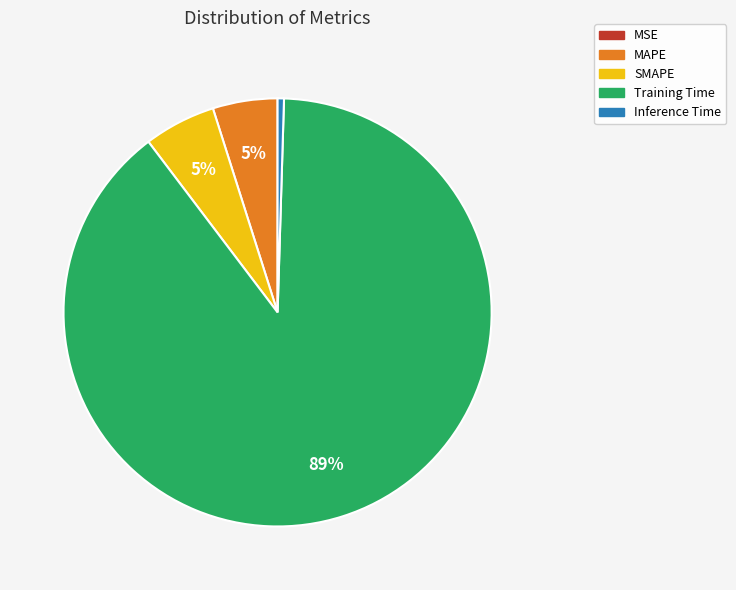

Which has a higher value, Training Time or Inference Time?

Training Time